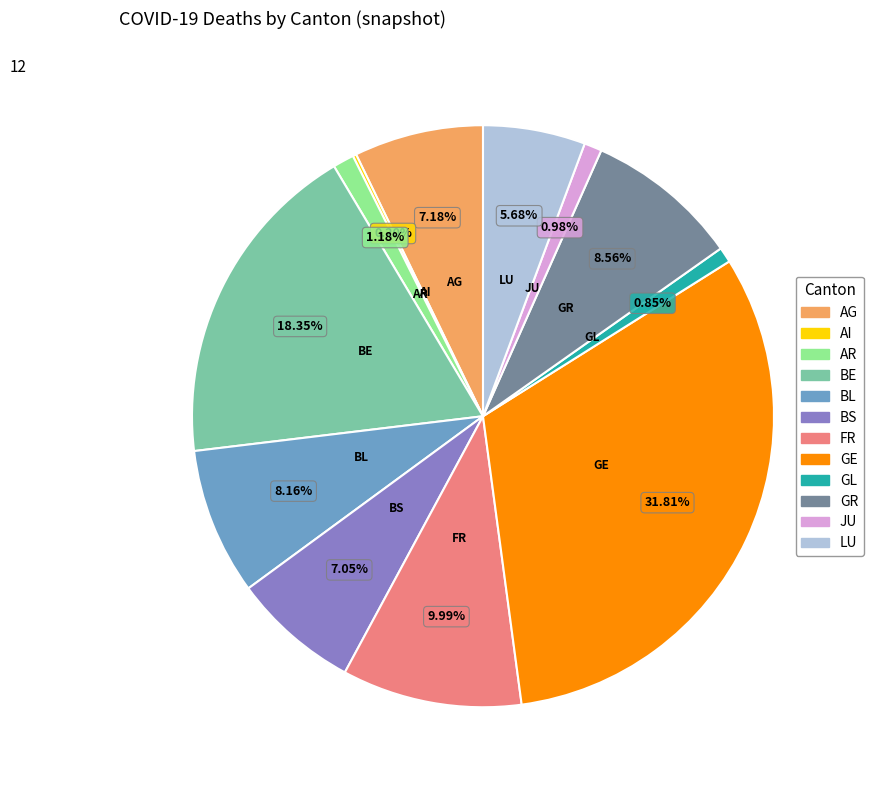

Is FR the majority of the pie?

No